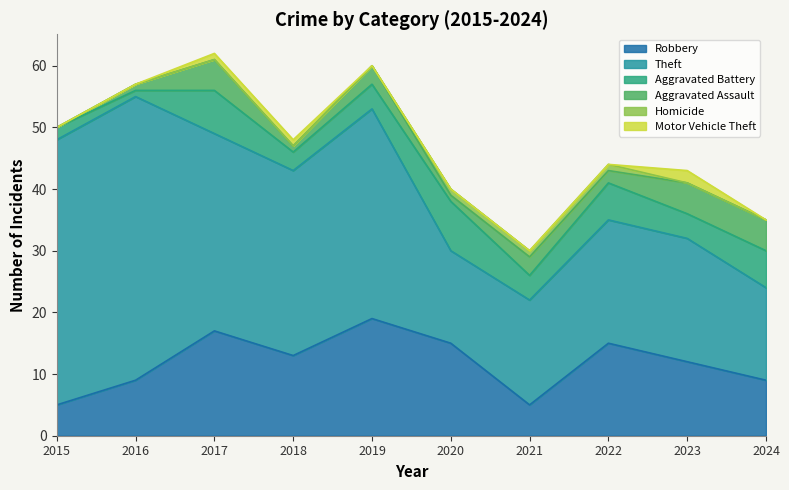

What is the value of the Aggravated Battery point at the 2nd from the left?

1